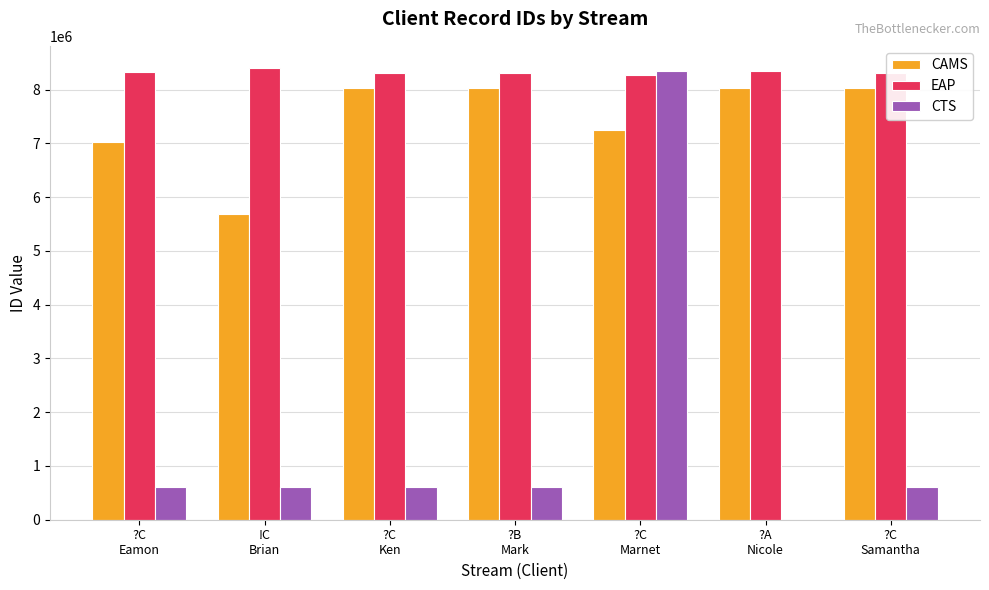

What is the maximum value shown in the chart?

8396718